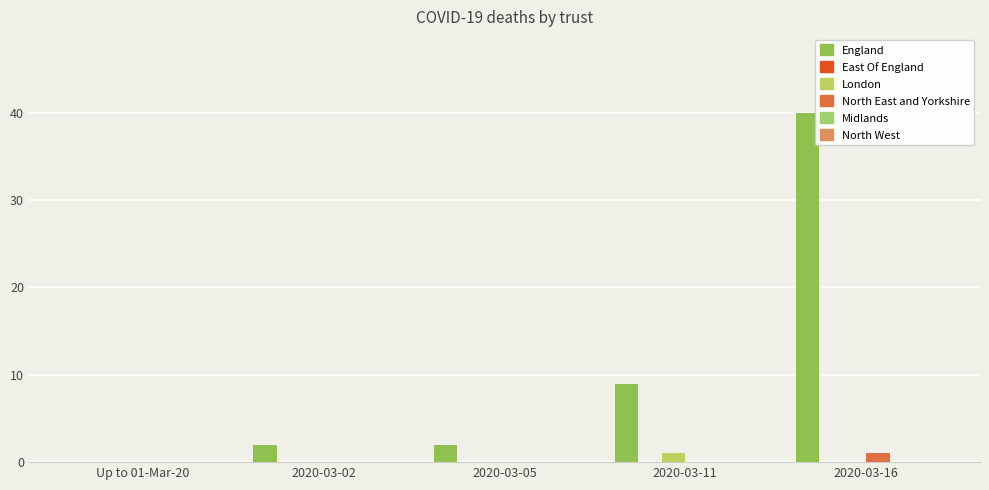

List the series in order of their peak value, highest first.

England, London, North East and Yorkshire, East Of England, Midlands, North West